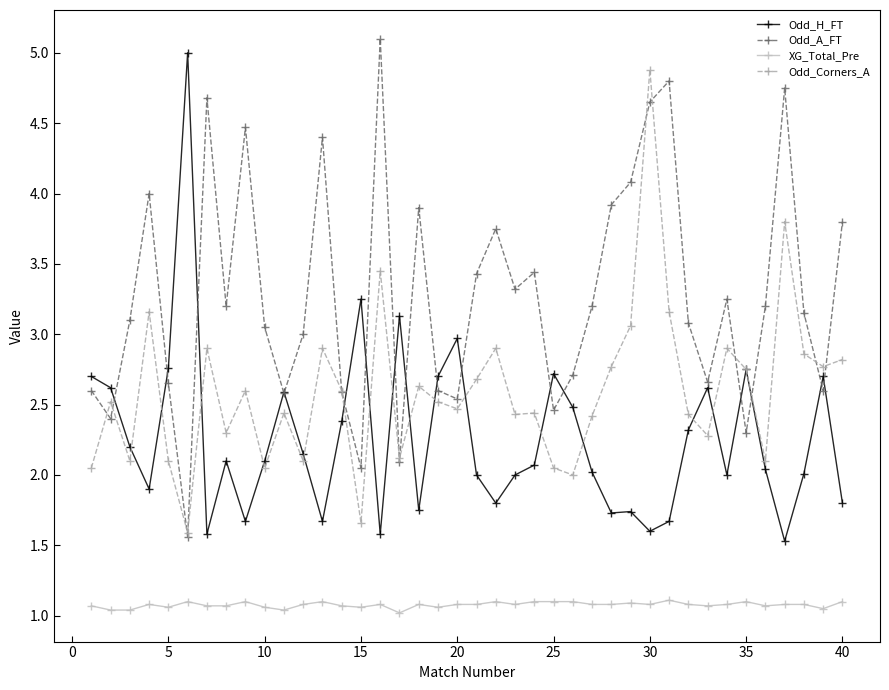

True or false: XG_Total_Pre and Odd_Corners_A cross at least once.

False